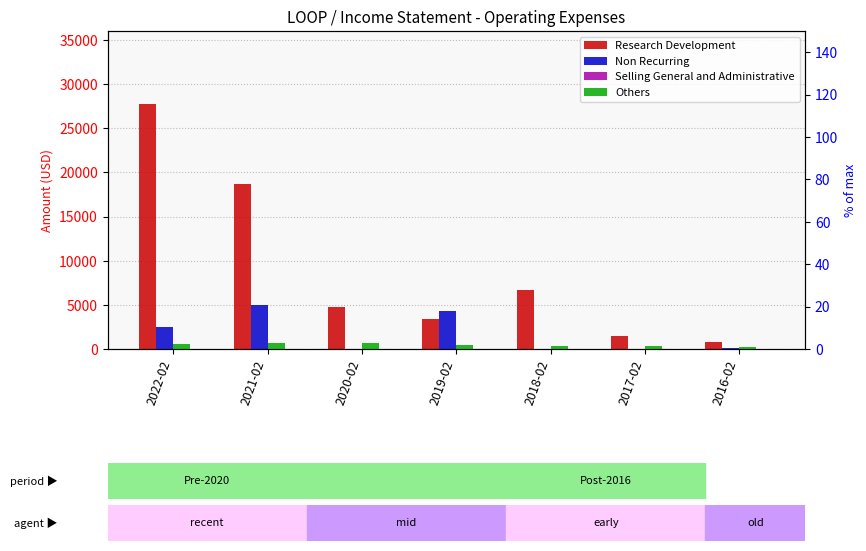

How many groups of bars are there?

7